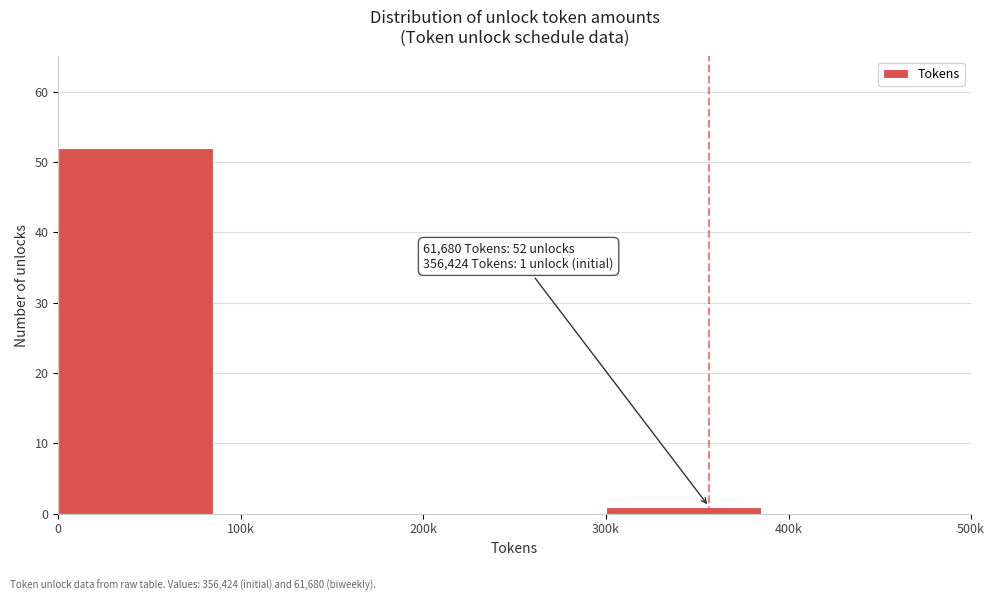

Reading left to right, transcribe all the data shown in this chart.

0=52	100k=0	200k=0	300k=1	400k=0